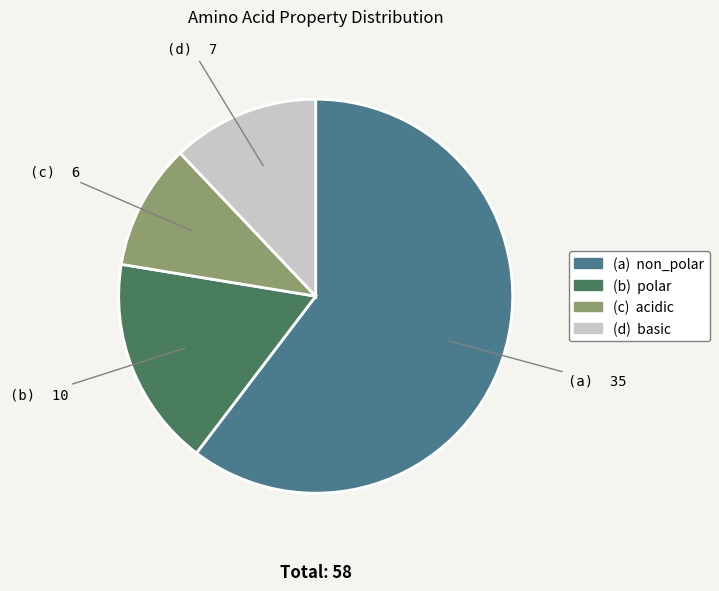

Which category has the smallest portion of the pie?

(c) acidic